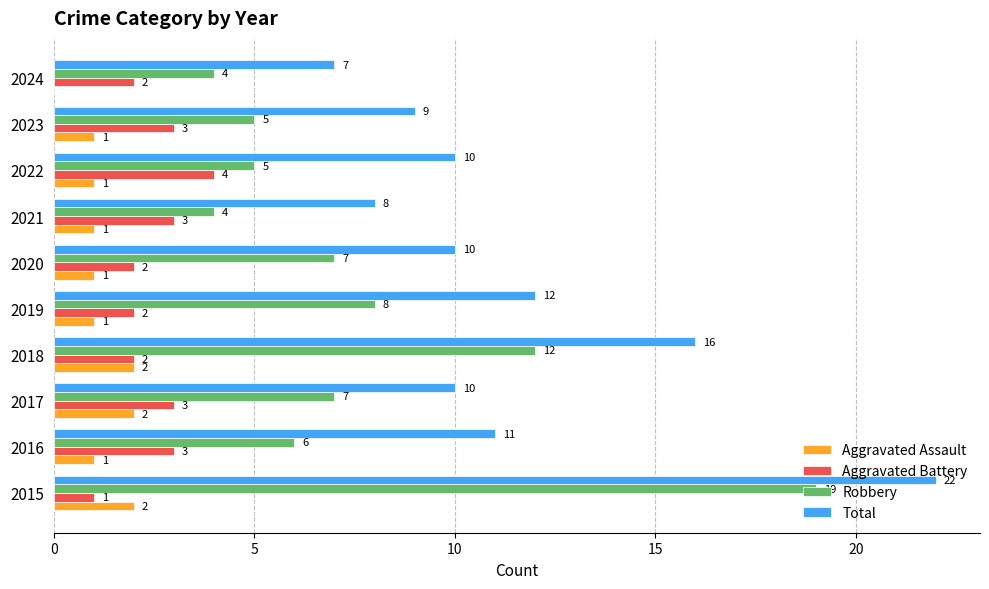

What is the greatest value displayed?

22